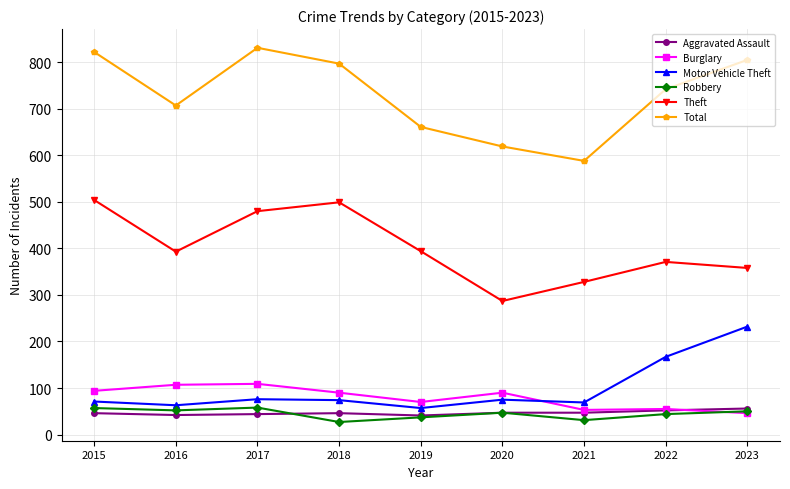

How many interior local peaks does the Total series have?

1